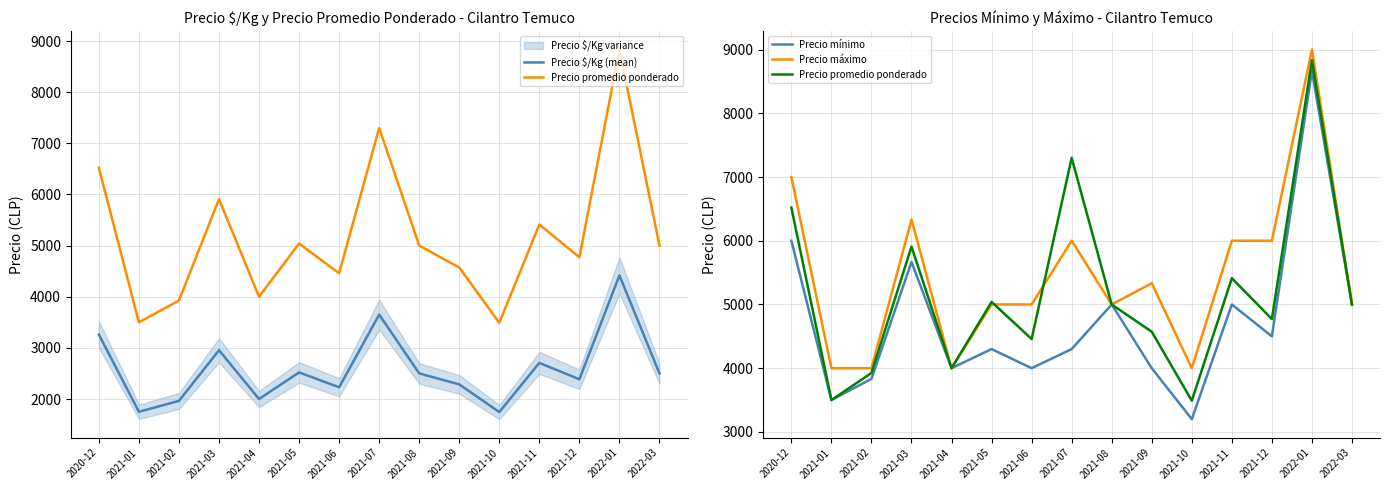

Is this an area chart (filled region under the line)?

No